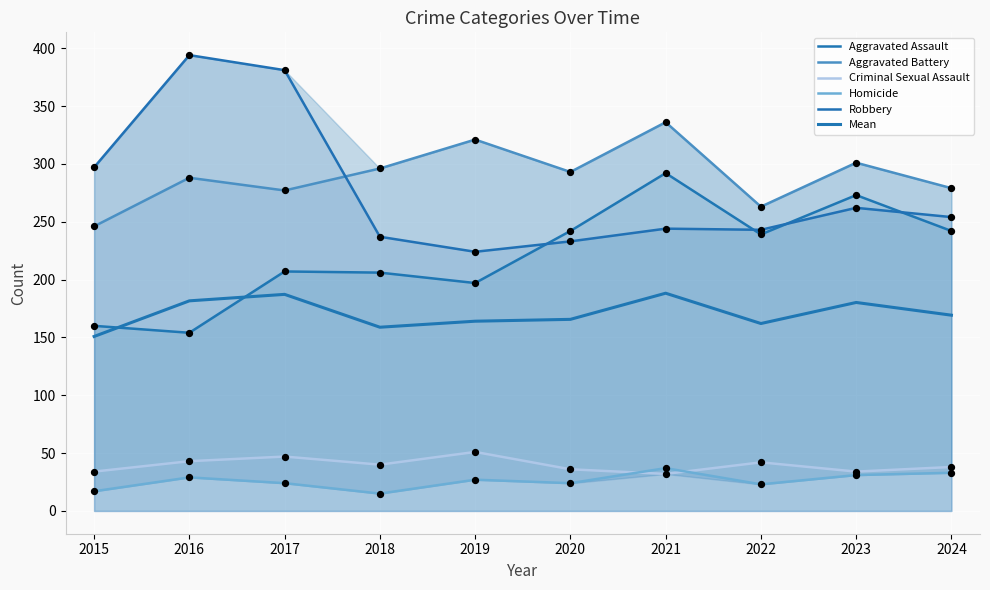

Which series has the largest Y range (max minus min)?

Robbery